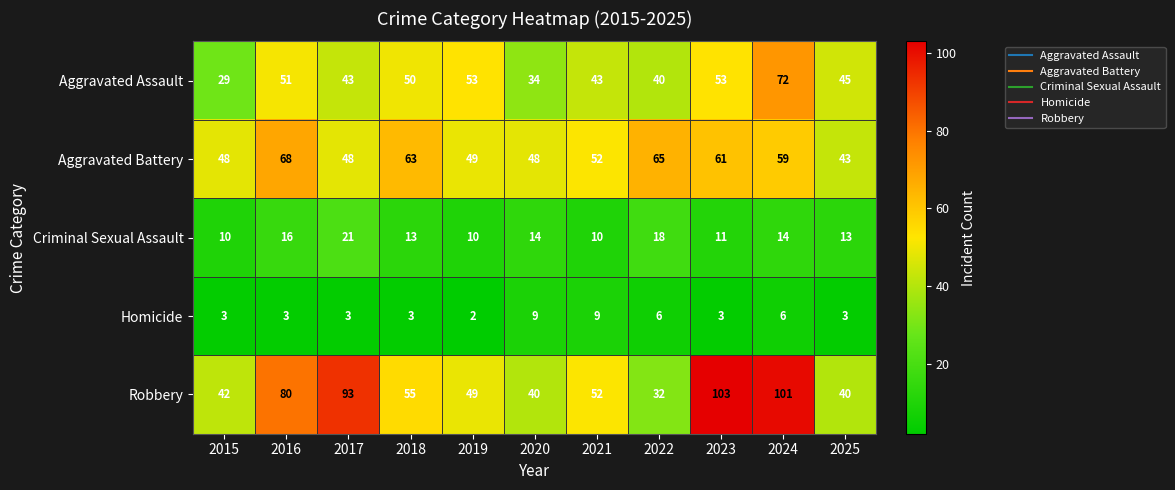

Which series has the widest spread of values?

Robbery